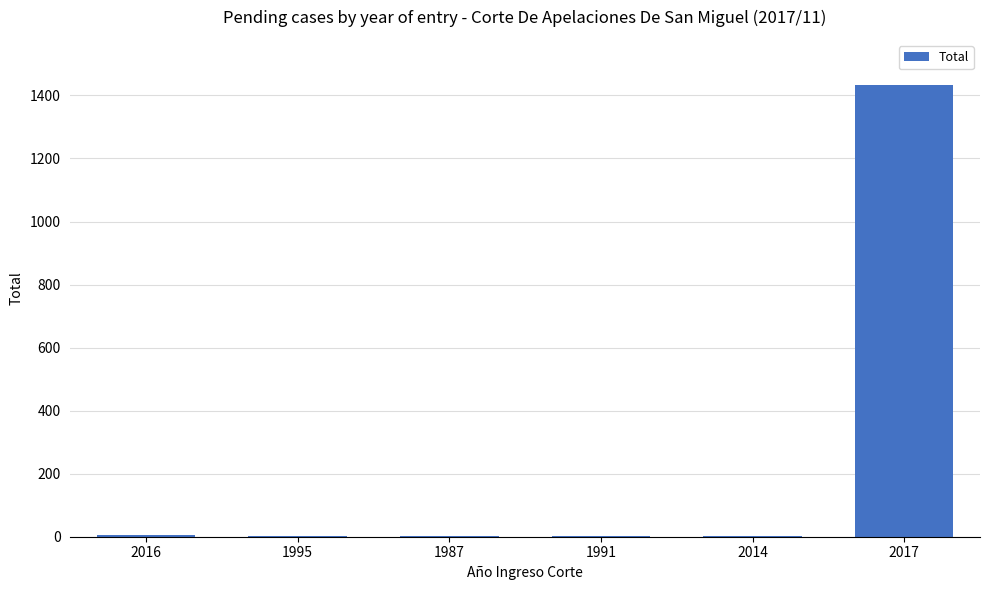

What is the greatest value displayed?

1433